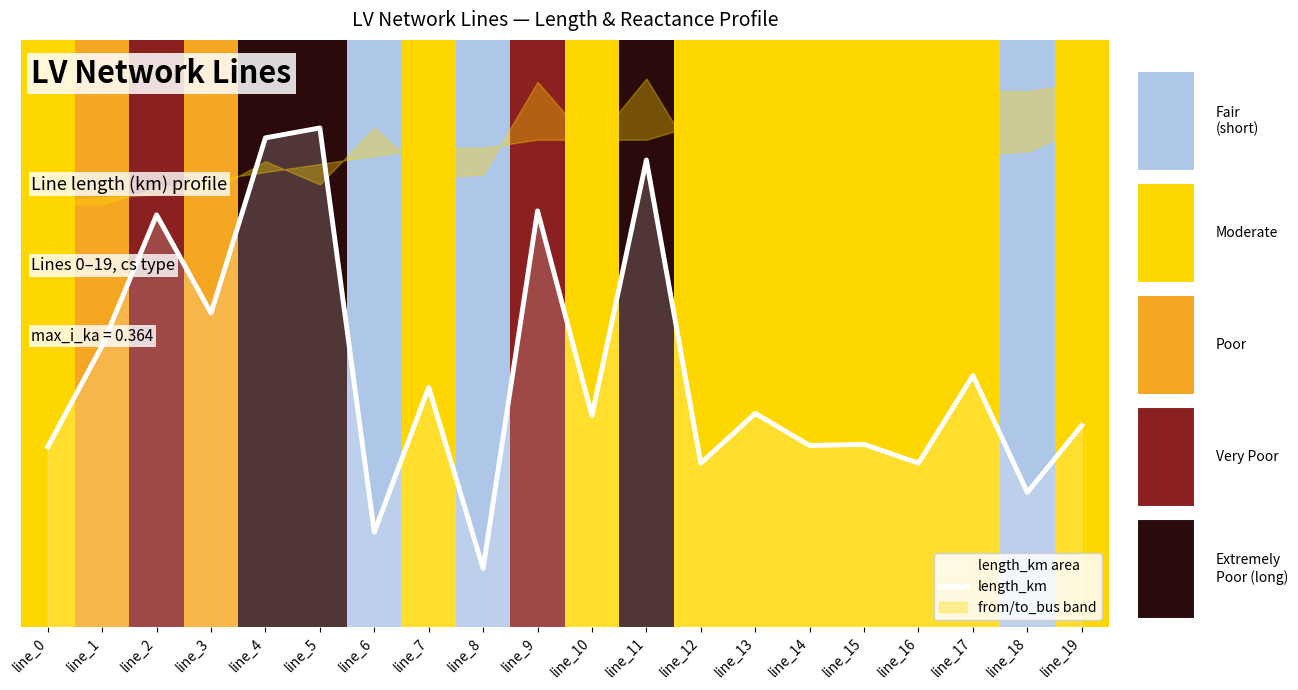

What is the value of the 5th bar from the left?

0.8